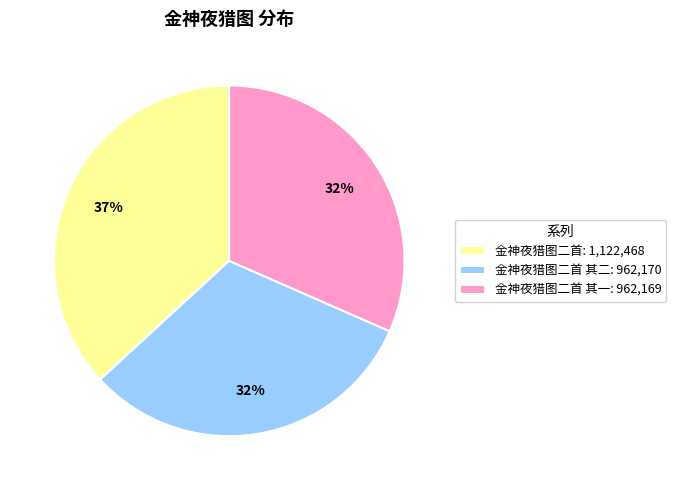

Which slice is the largest?

金神夜猎图二首: 1,122,468